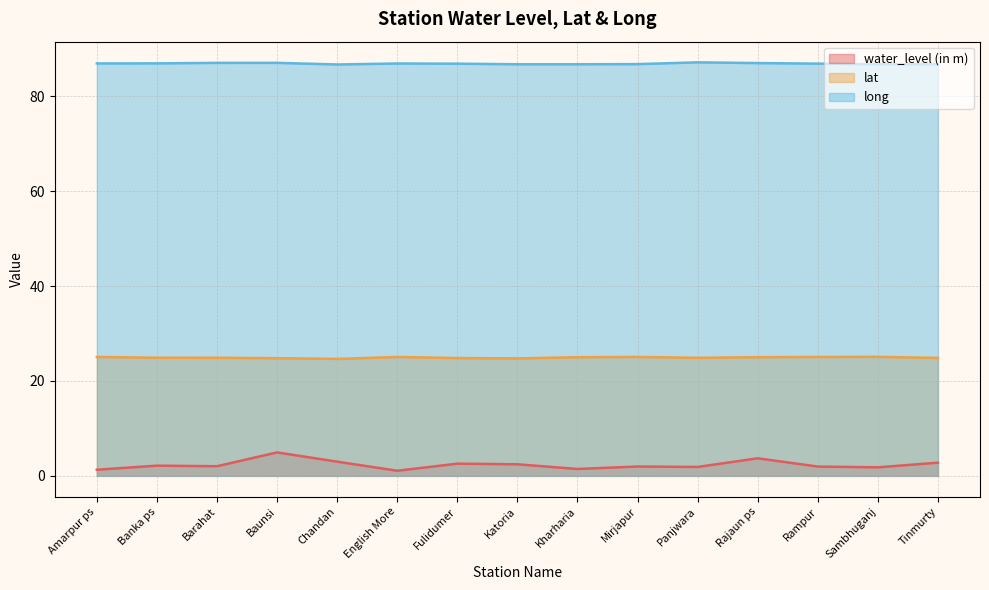

What are all the series names shown in the legend?

water_level (in m), lat, long